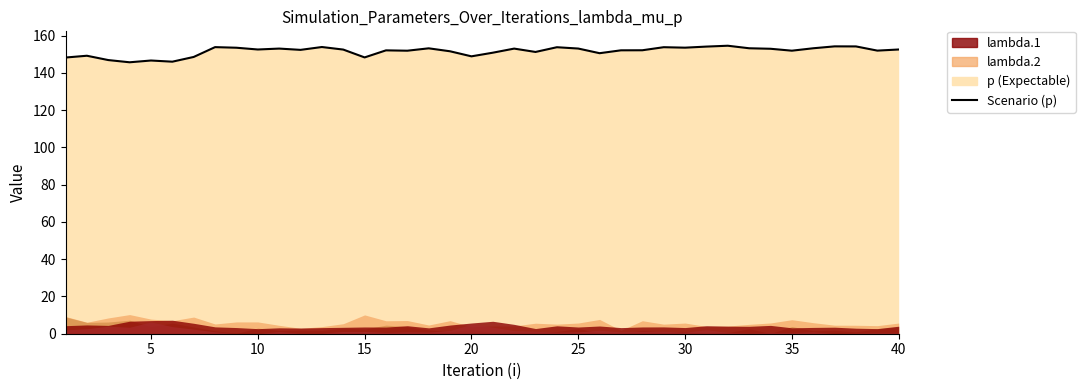

How many points are higher than both their immediate neighbors (excluding endpoints)?

12